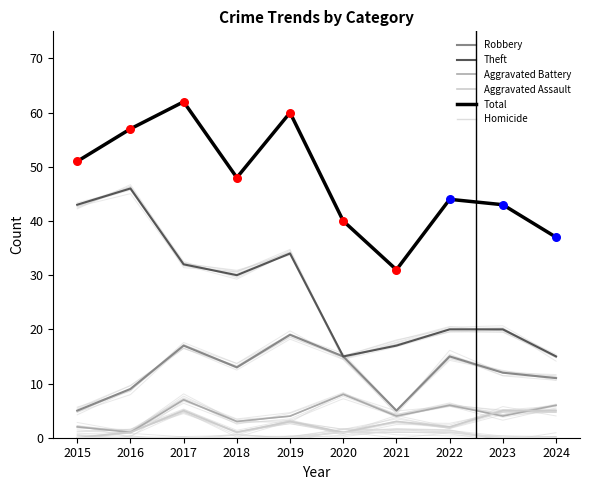

Is the value of Total at 2024 greater than the value of Aggravated Assault at 2024?

Yes